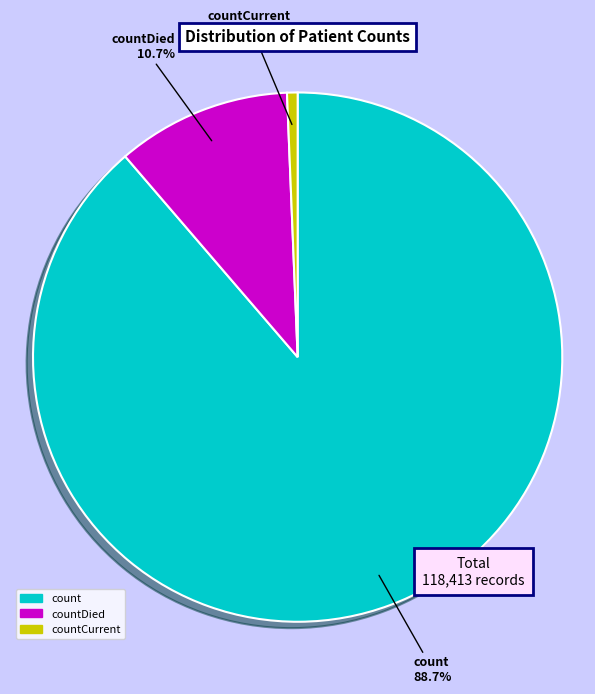

Between countCurrent and count, which is larger?

count